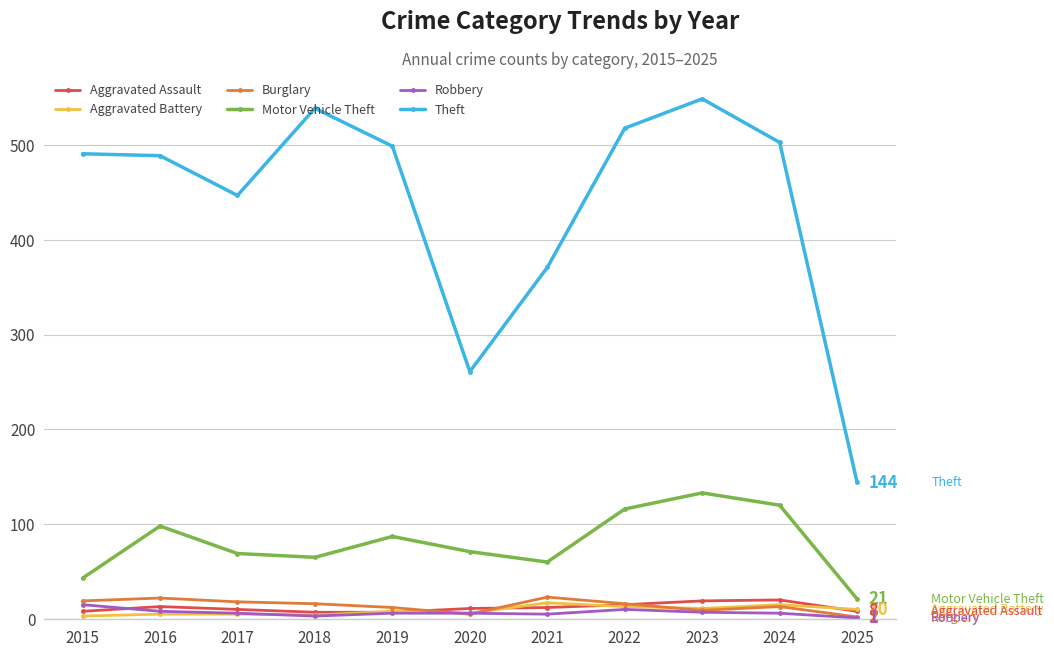

How many interior local peaks does the Motor Vehicle Theft series have?

3